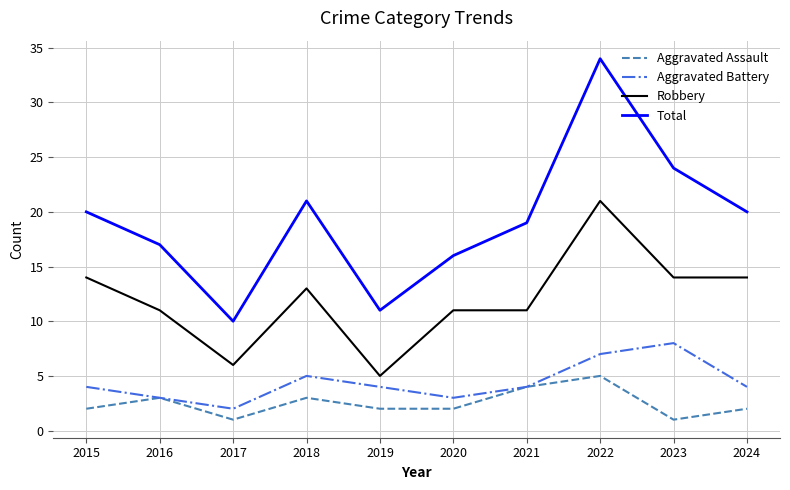

What is the smallest value displayed?

1